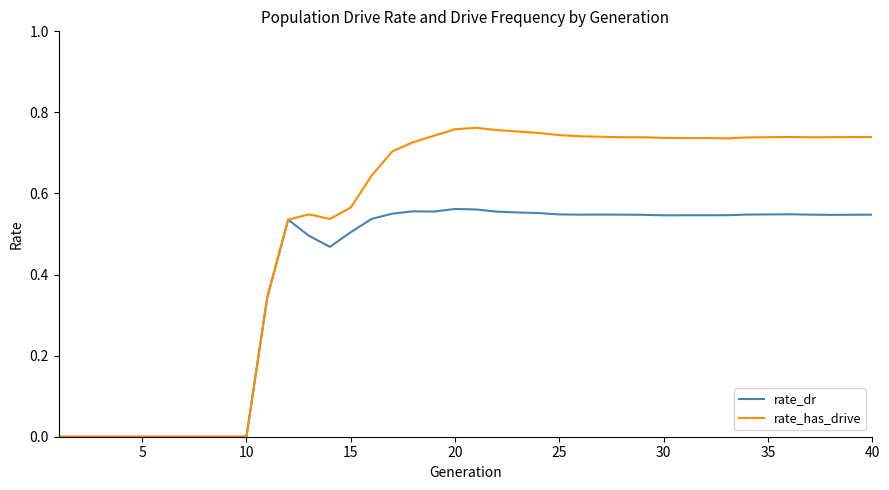

Which series has the largest total across all categories?

rate_has_drive